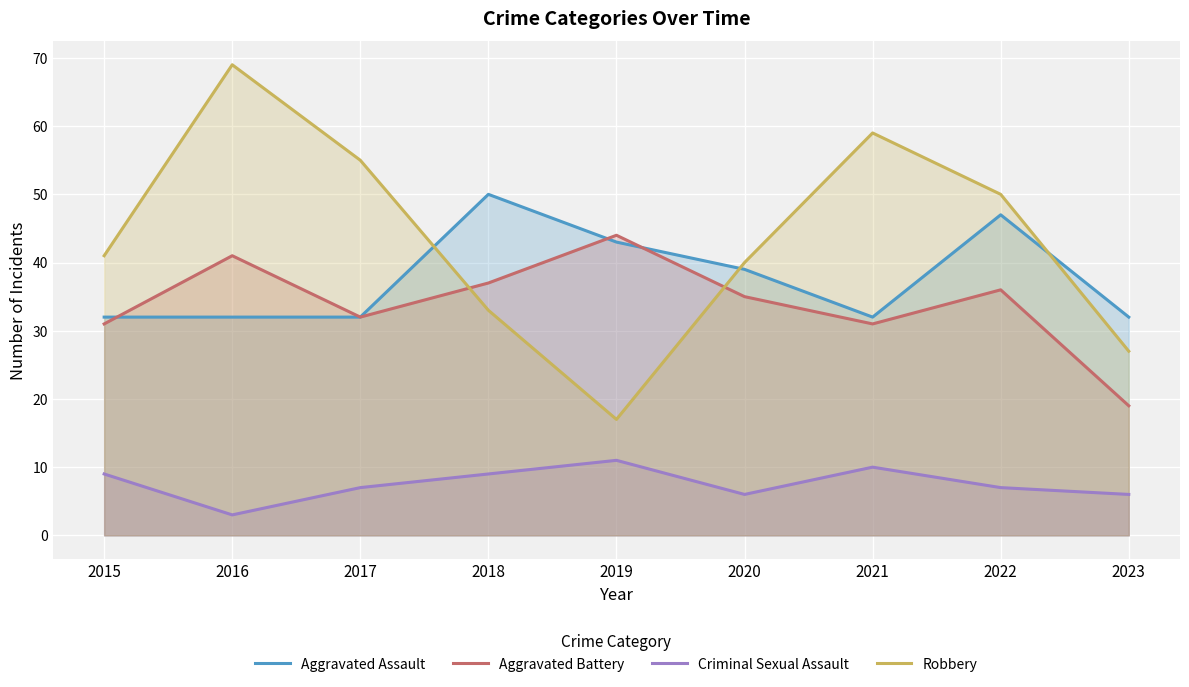

At which label does Aggravated Battery first exceed 35?

2016